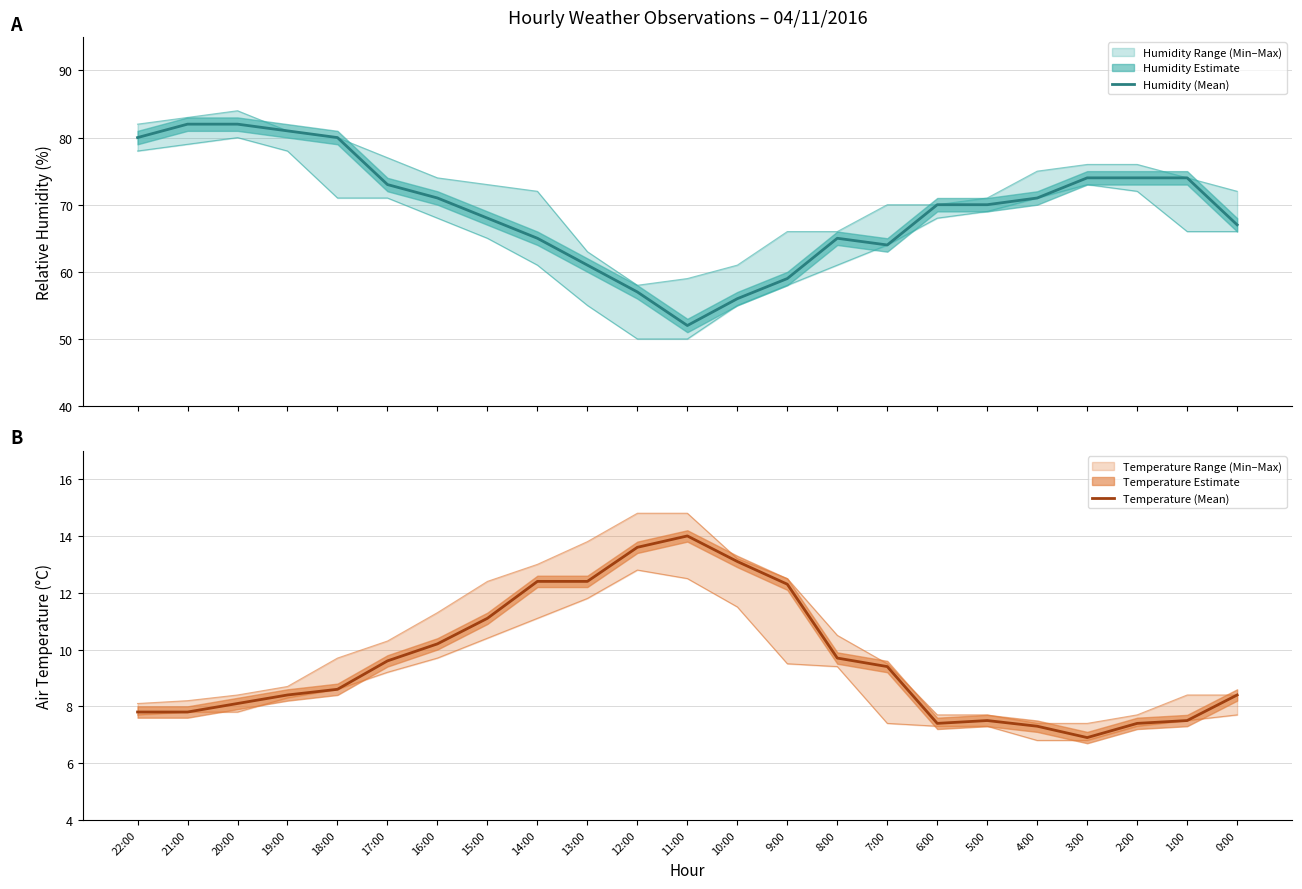

In Temperature (Mean), how many points are higher than both neighbors (excluding endpoints)?

2